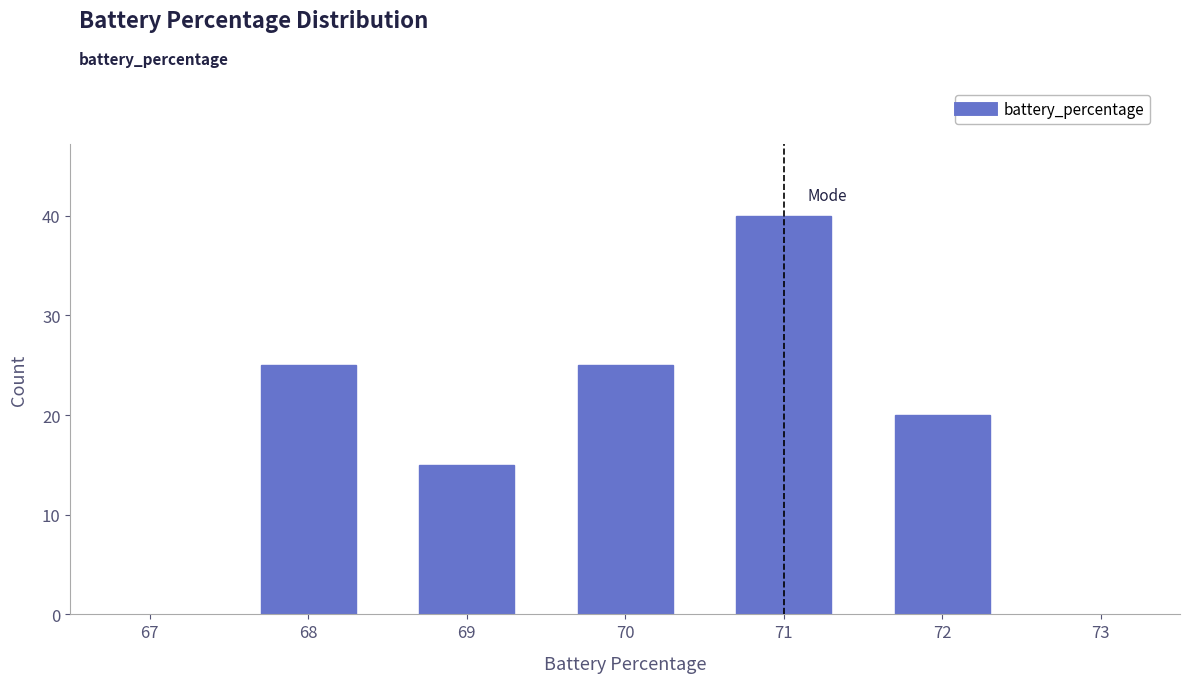

Reading right to left, extract all data points from this chart.

20	40	25	15	25